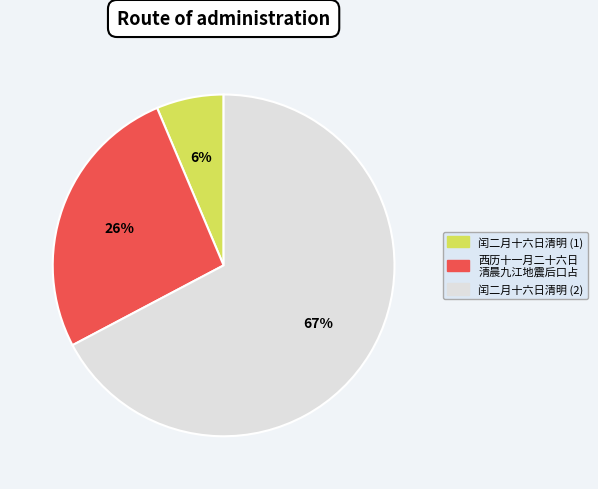

Between 闰二月十六日清明 (1) and 西历十一月二十六日 清晨九江地震后口占, which is larger?

西历十一月二十六日 清晨九江地震后口占